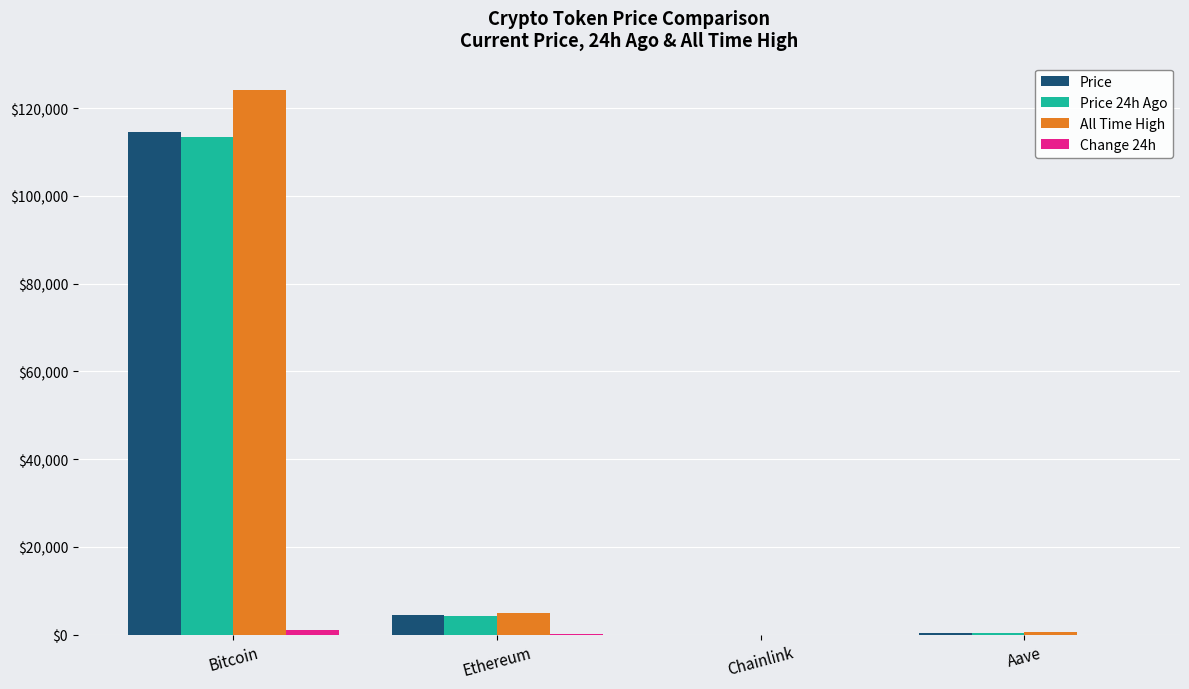

How many categories are shown in the chart?

4